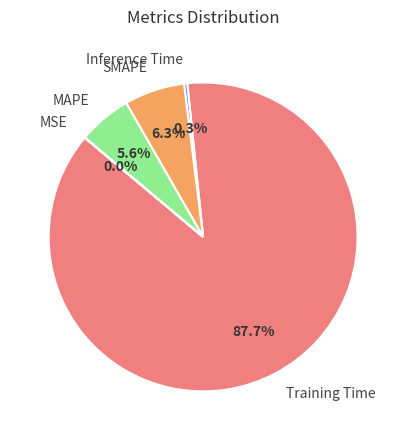

Is there any slice that represents more than half of the pie?

Yes